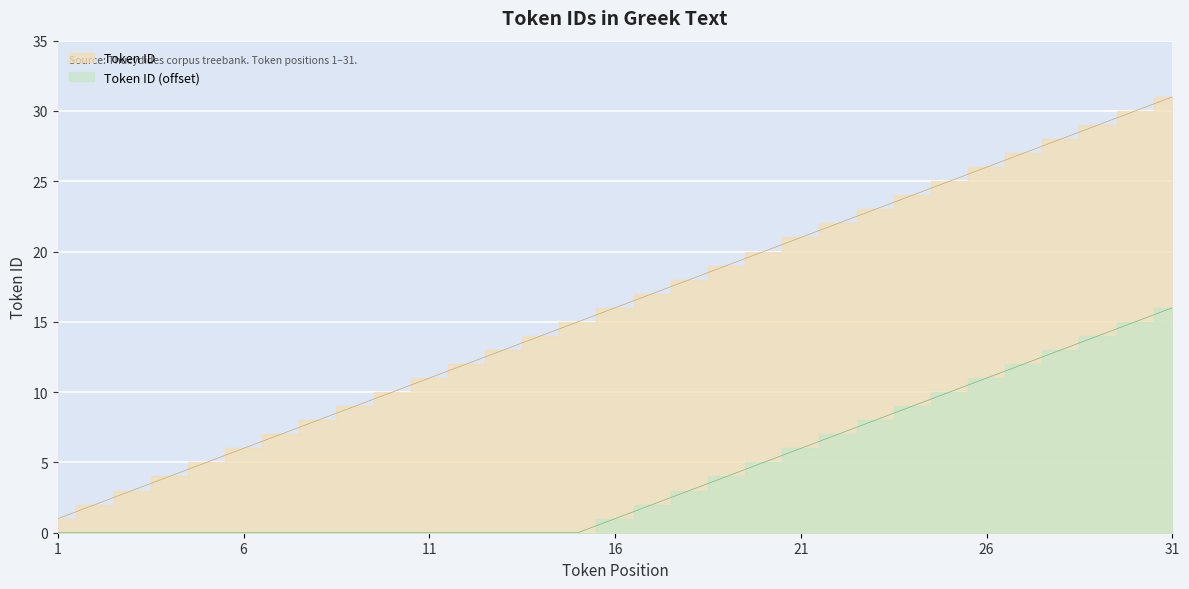

The chart shows a value of 39 at 29. True or false?

False